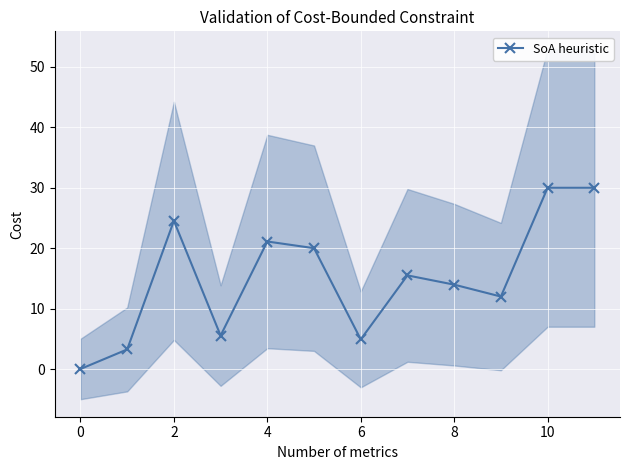

True or false: SoA heuristic has more than 0 points higher than both neighbors.

True